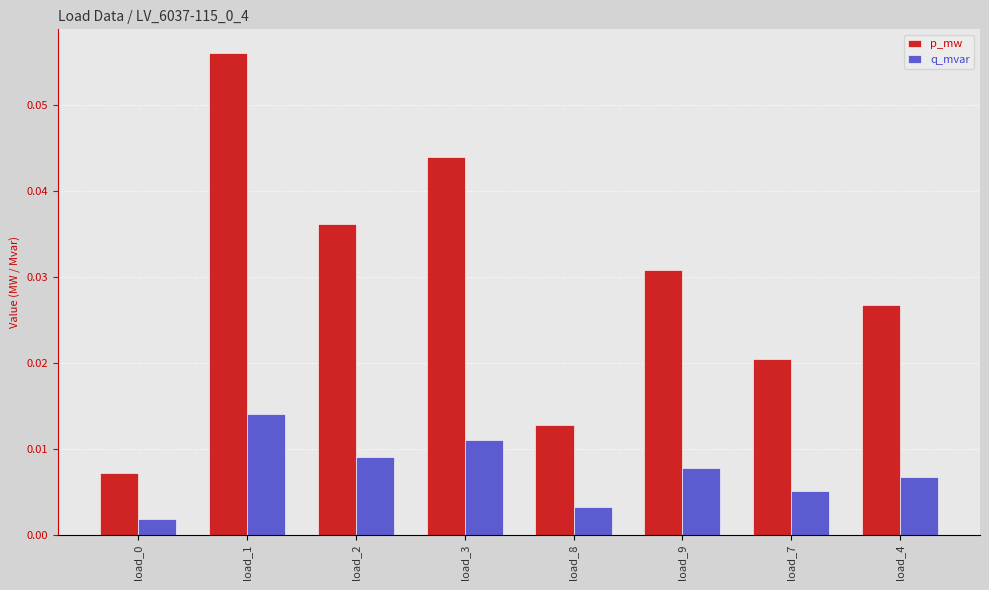

What are all the series names shown in the legend?

p_mw, q_mvar